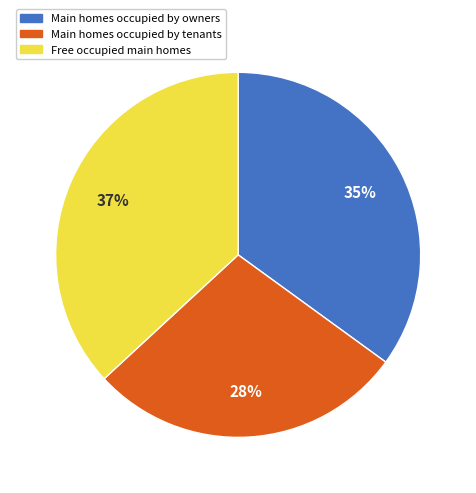

Count the number of slices in the pie.

3